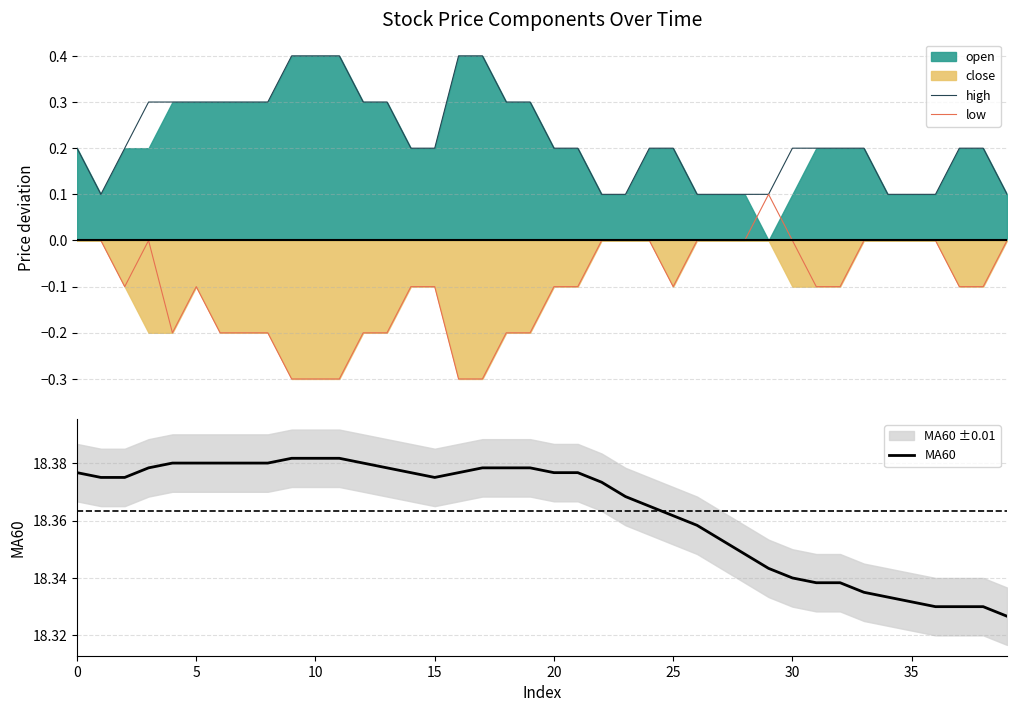

Which series has the largest range (max minus min)?

low